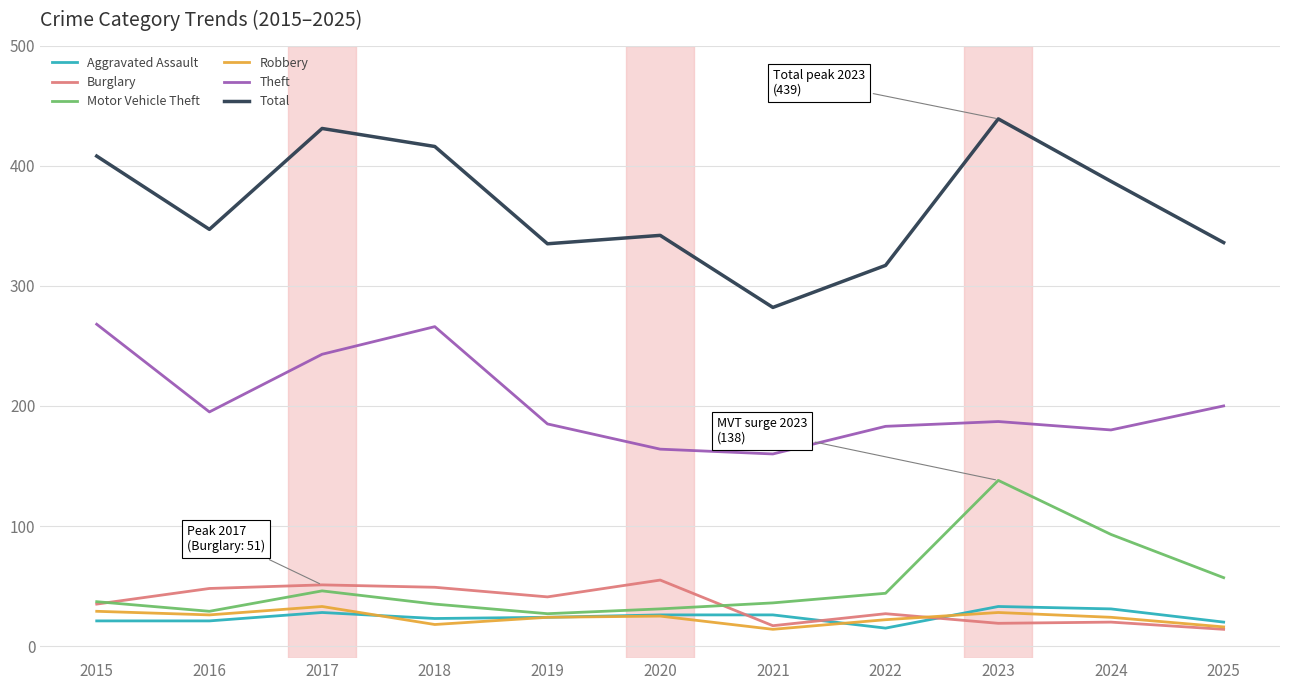

What is the greatest value displayed?

439